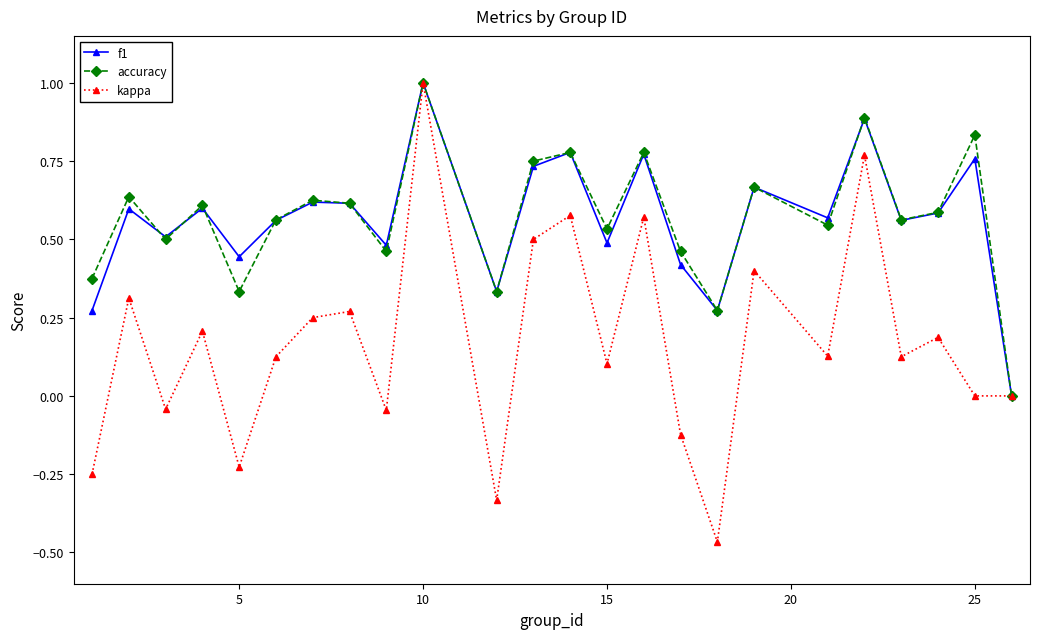

What is the maximum value for f1?

1.0